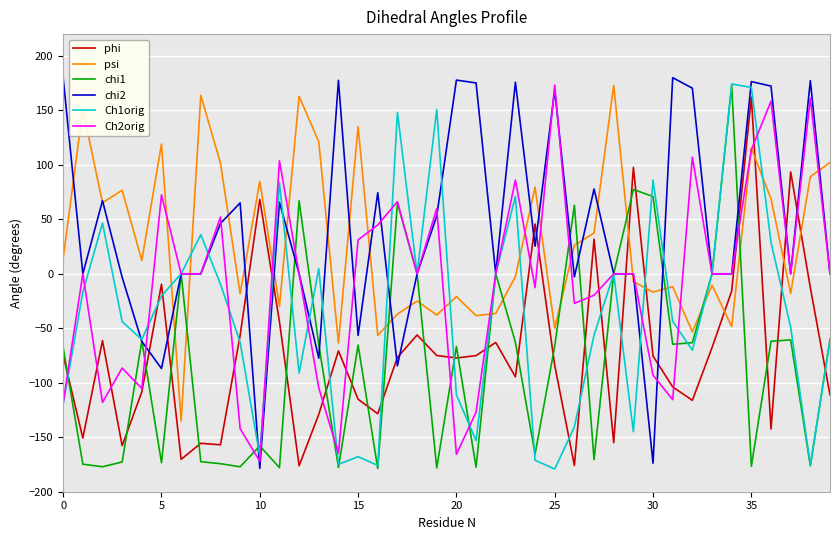

What is the maximum value for phi?

162.2